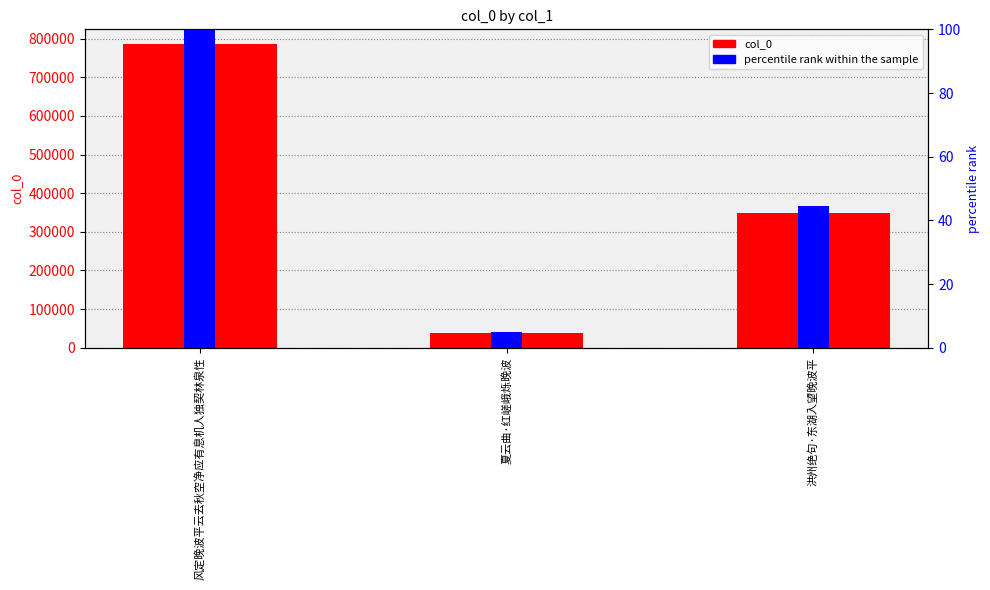

How many values in the col_0 series are below 348425?

1